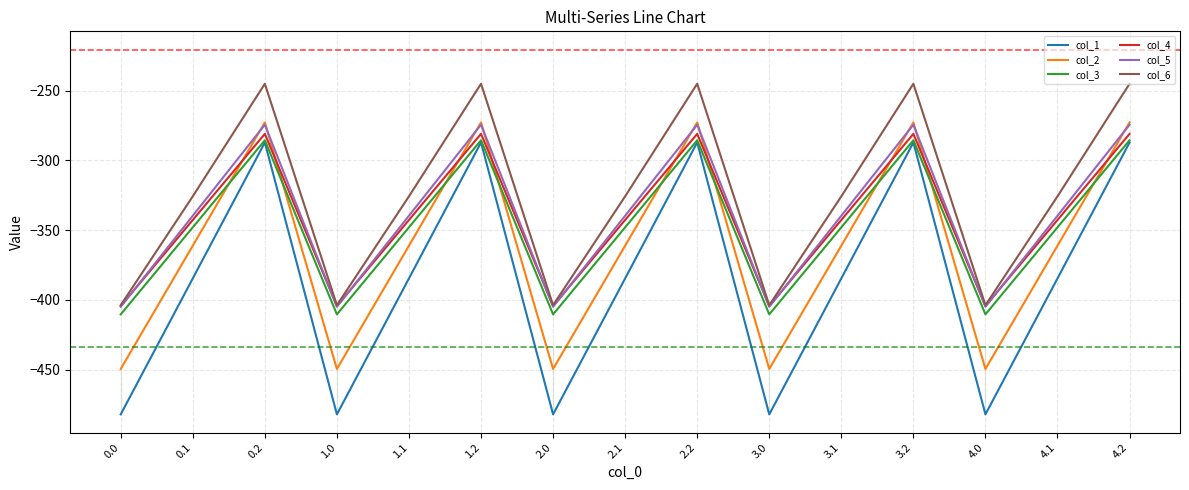

The col_1 series shows -482.0 at 0.0. True or false?

True